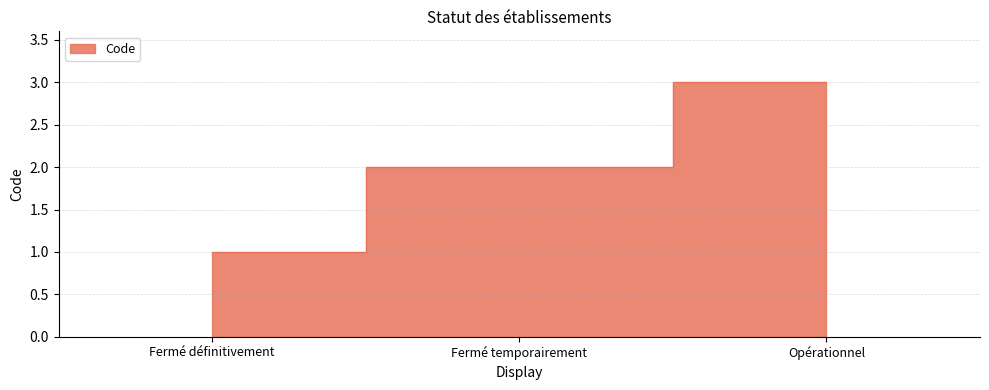

What is the change in value from Fermé définitivement to Fermé temporairement?

+1